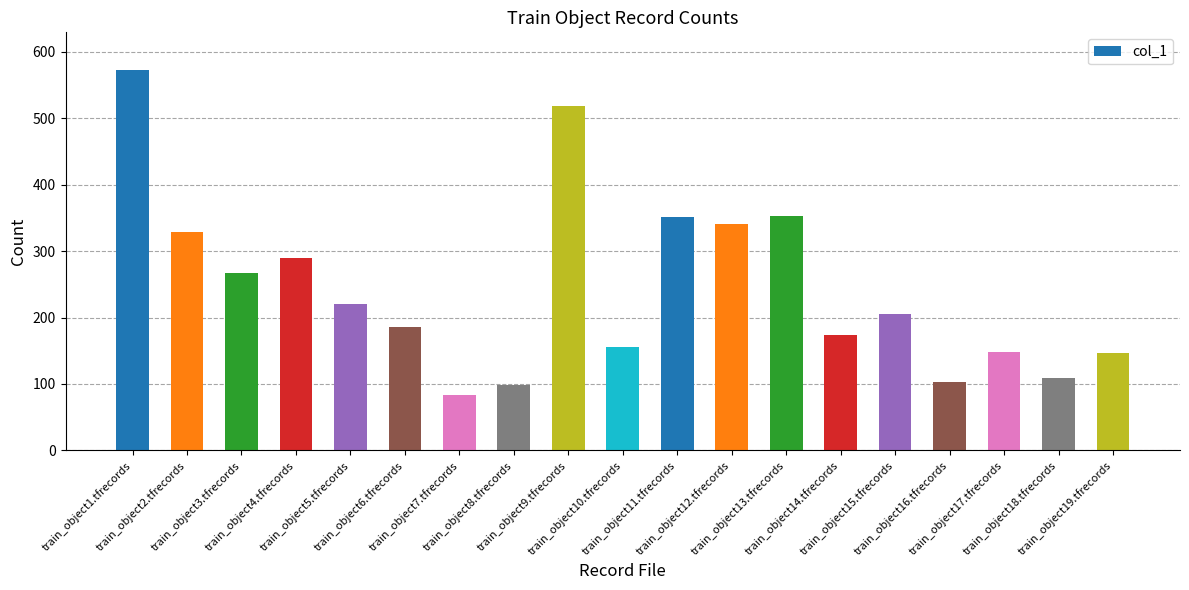

Between train_object17.tfrecords and train_object9.tfrecords, which is larger?

train_object9.tfrecords